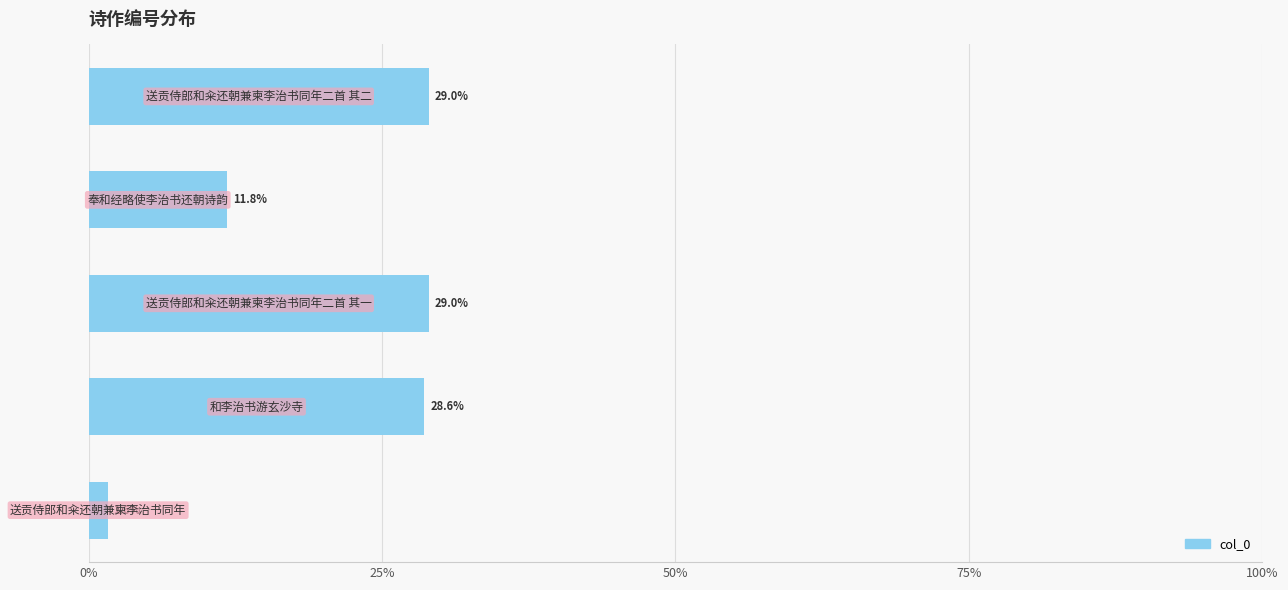

What is the sum of all values?

100.0